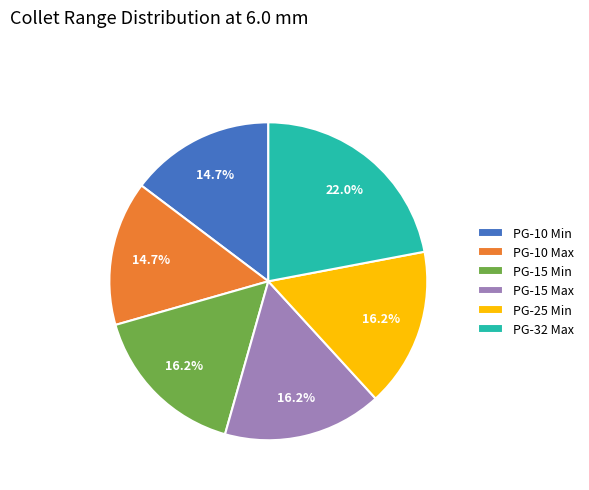

Is there any slice that represents more than half of the pie?

No